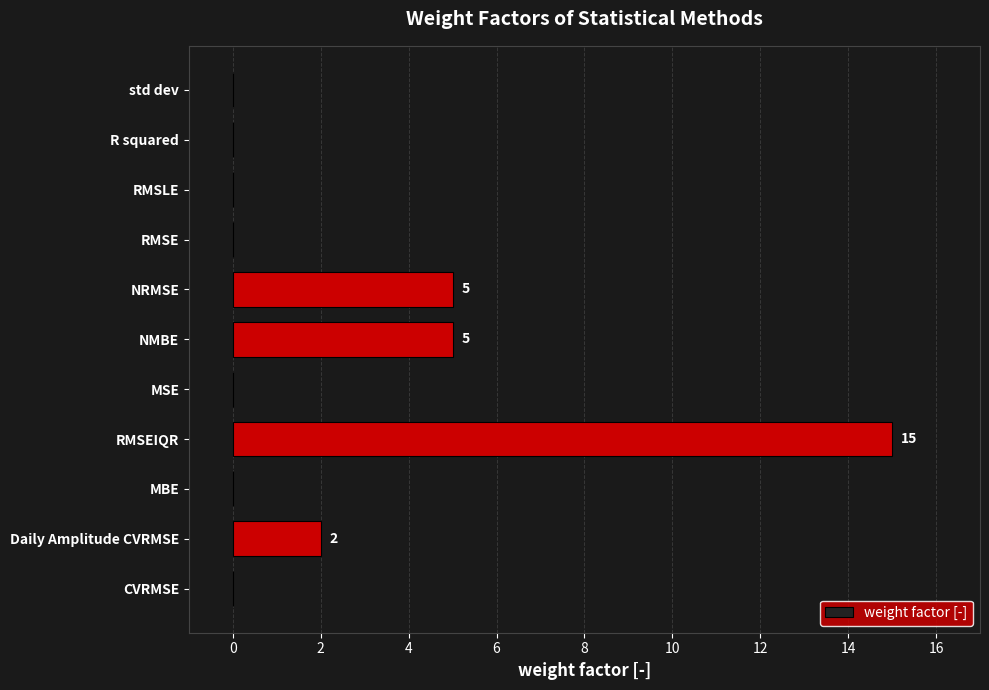

What is the greatest value displayed?

15